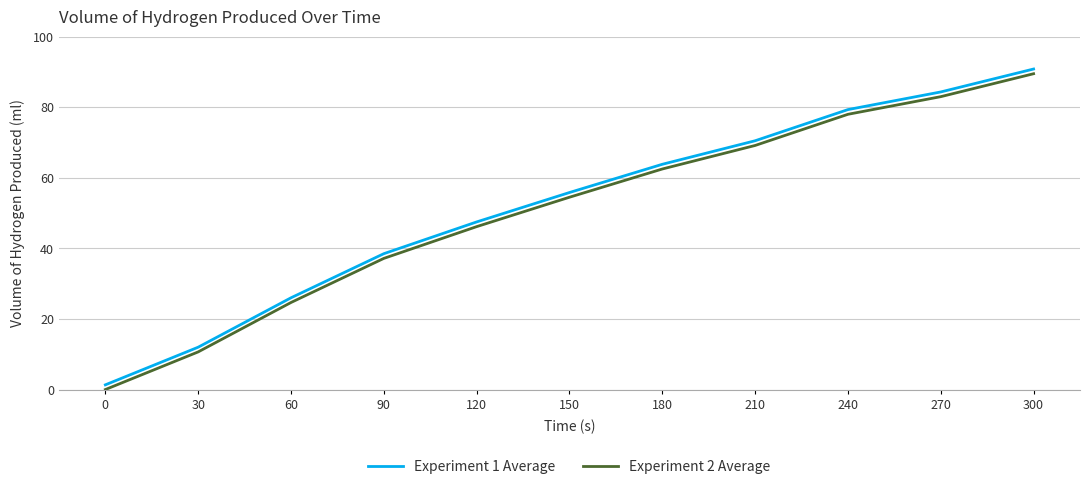

The value of Experiment 2 Average at 180 is 25.0. True or false?

False